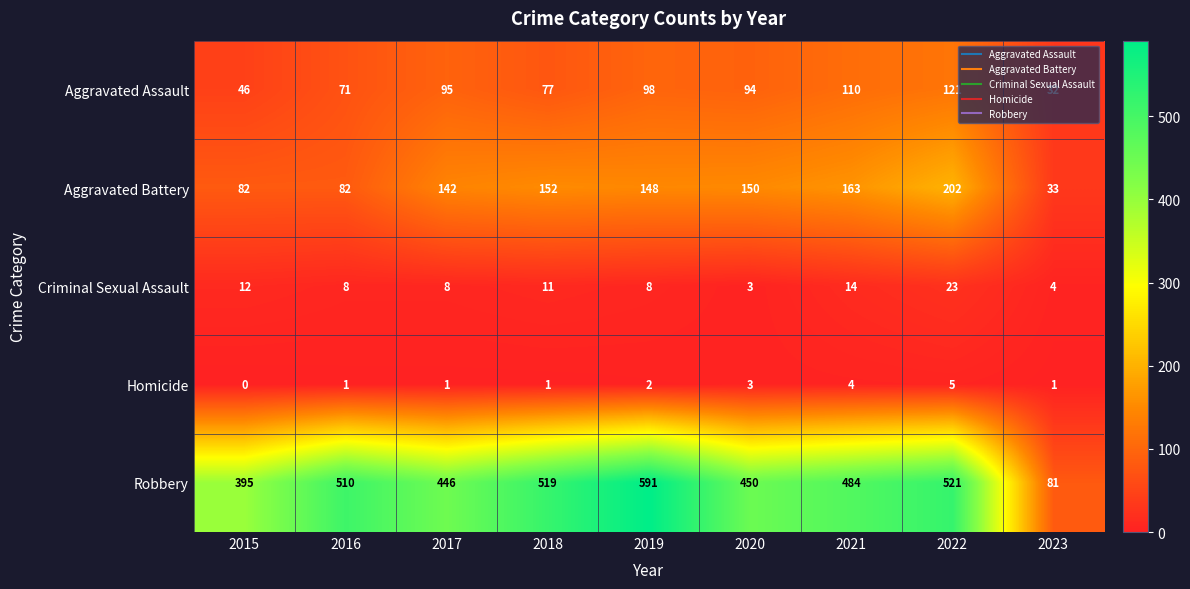

What is the difference between the highest and lowest values at 2021?

480